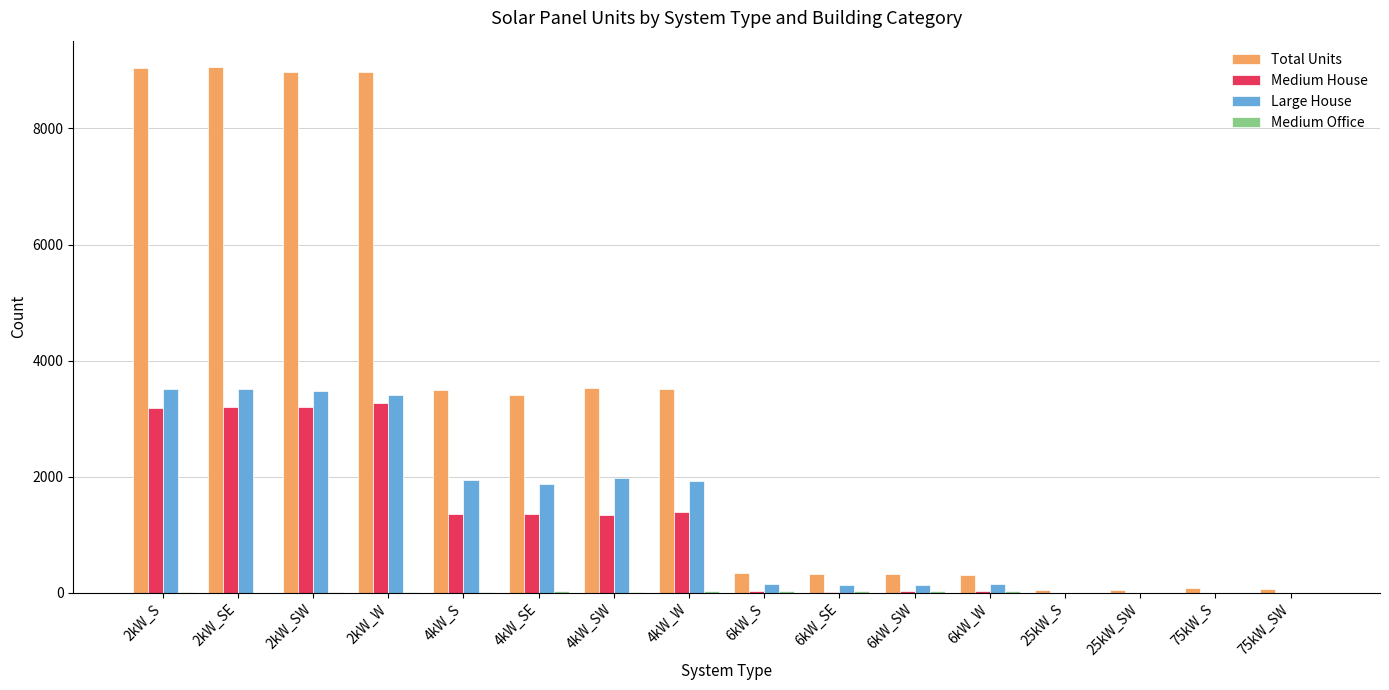

Which series has the largest total across all categories?

Total Units